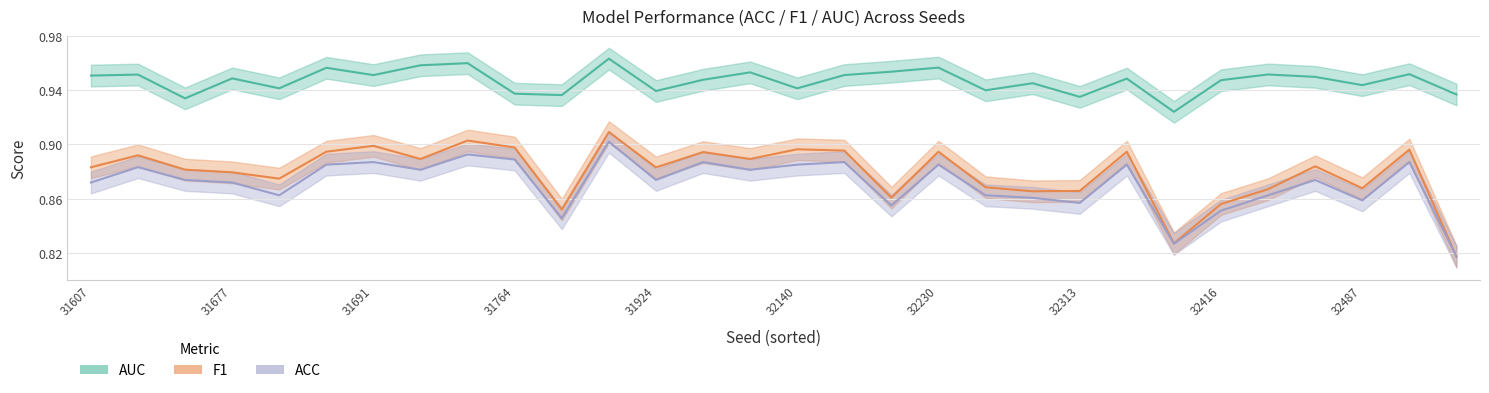

How many F1 values are between 0 and 1?

30